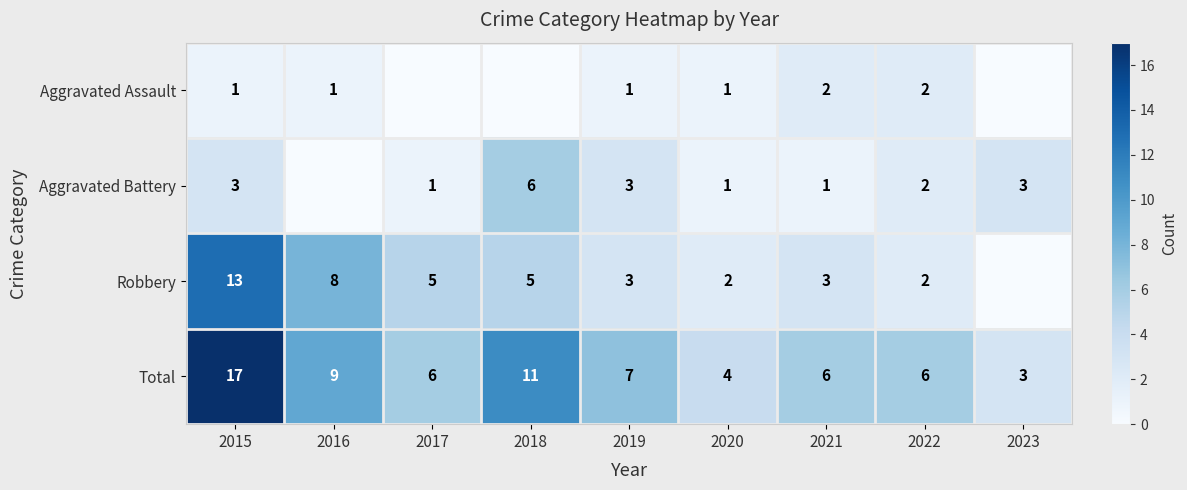

What is the difference between the Total values at 2020 and 2018?

7